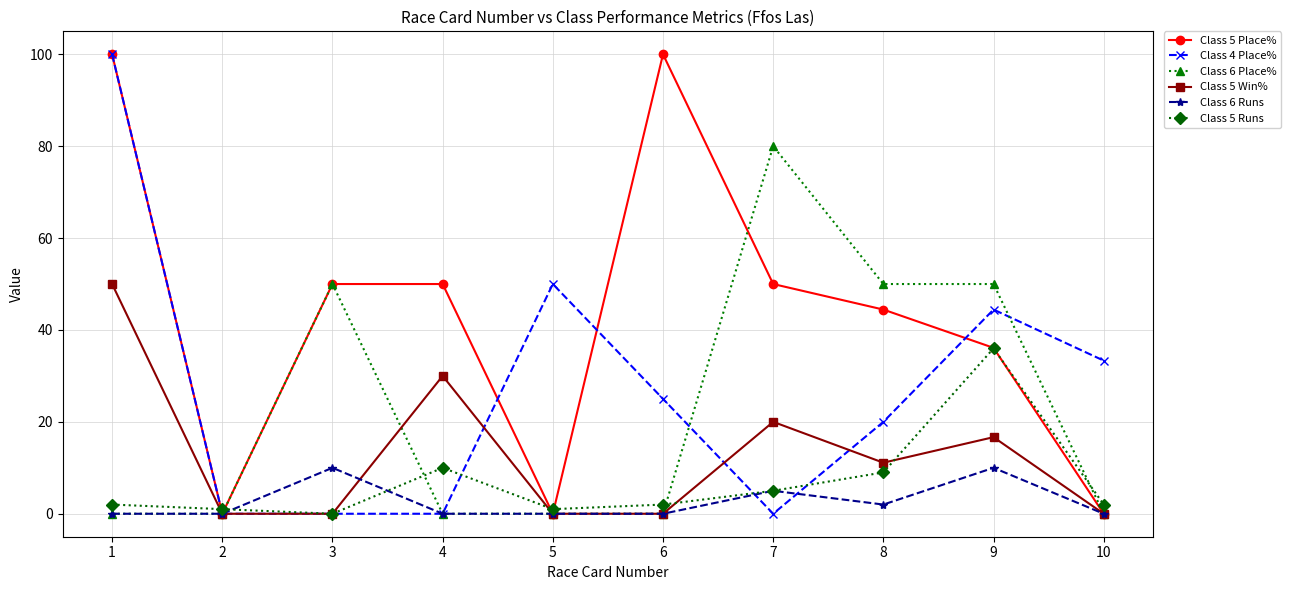

What is the difference between the maximum and minimum values in the Class 6 Place% series?

80.0